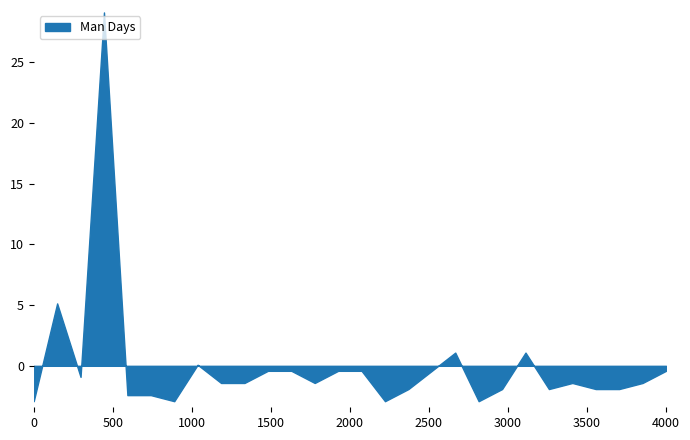

True or false: the data has more than 2 interior local peaks.

True